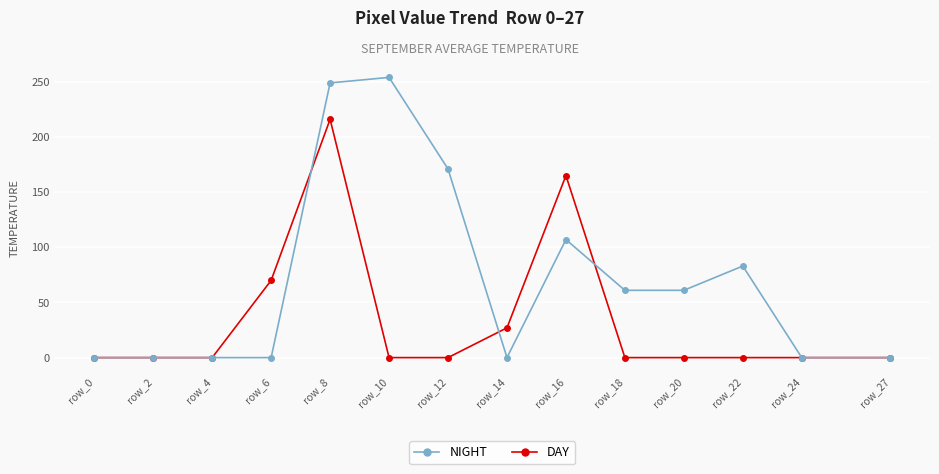

The value of DAY at row_16 is 165. True or false?

True